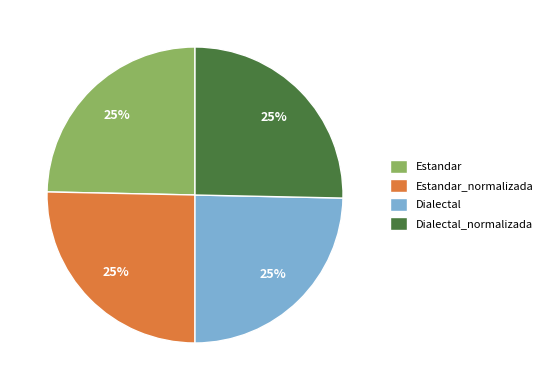

Does any single category account for the majority?

No